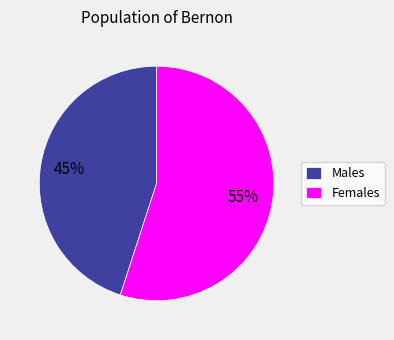

What percentage is the Females slice, to the nearest percent?

55%